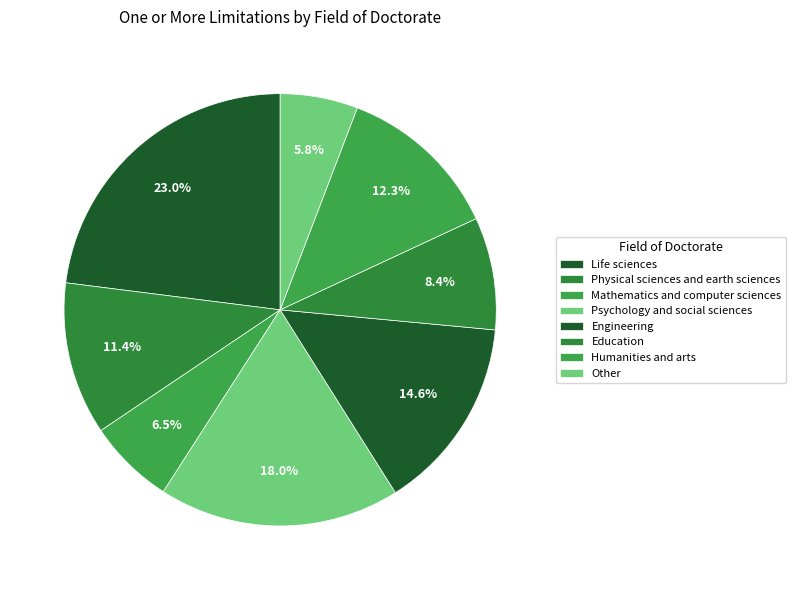

What portion of the pie excludes Engineering?

85.4%